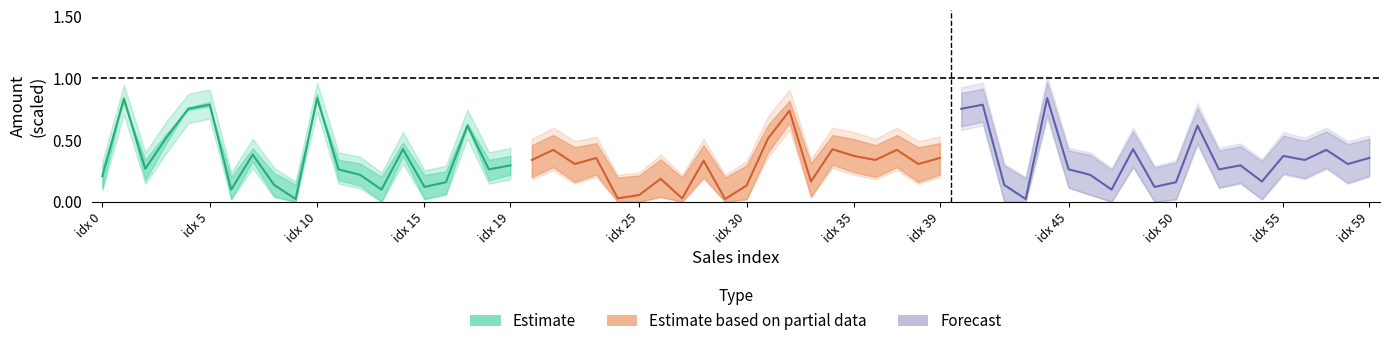

In Estimate based on partial data, how many points are lower than both neighbors (excluding endpoints)?

7